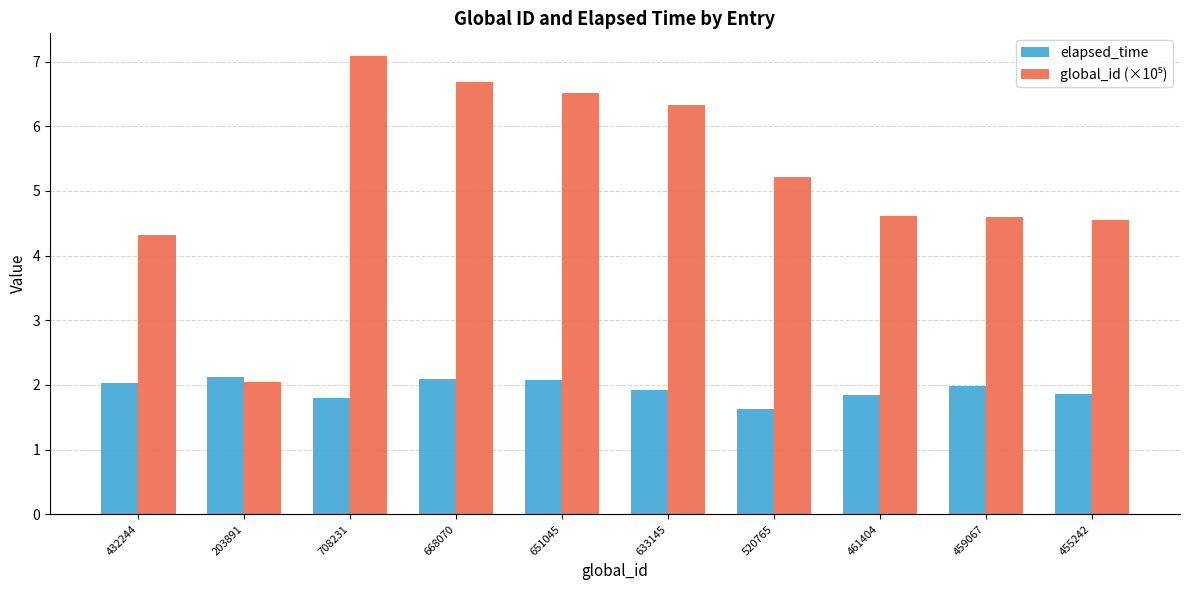

What is the difference between the maximum and minimum values in the elapsed_time series?

0.5